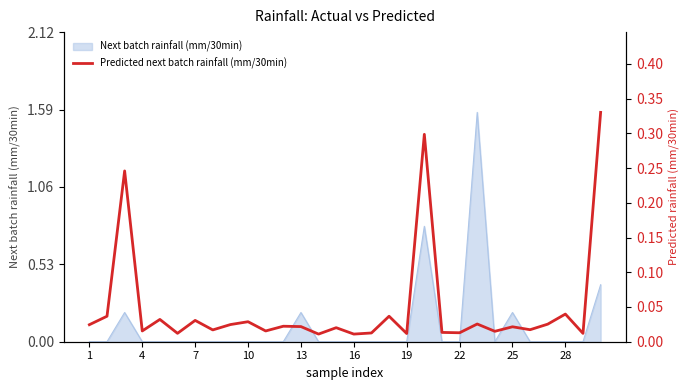

Does the chart display data point markers on the line(s)?

No